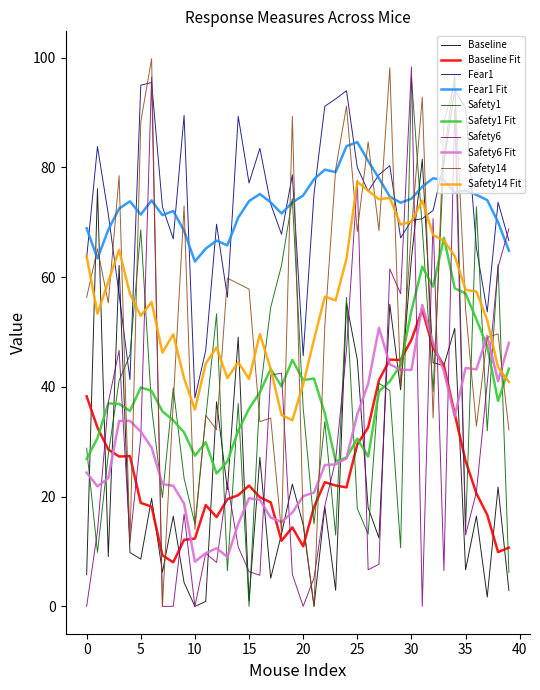

True or false: Baseline and Fear1 Fit intersect in this chart.

True